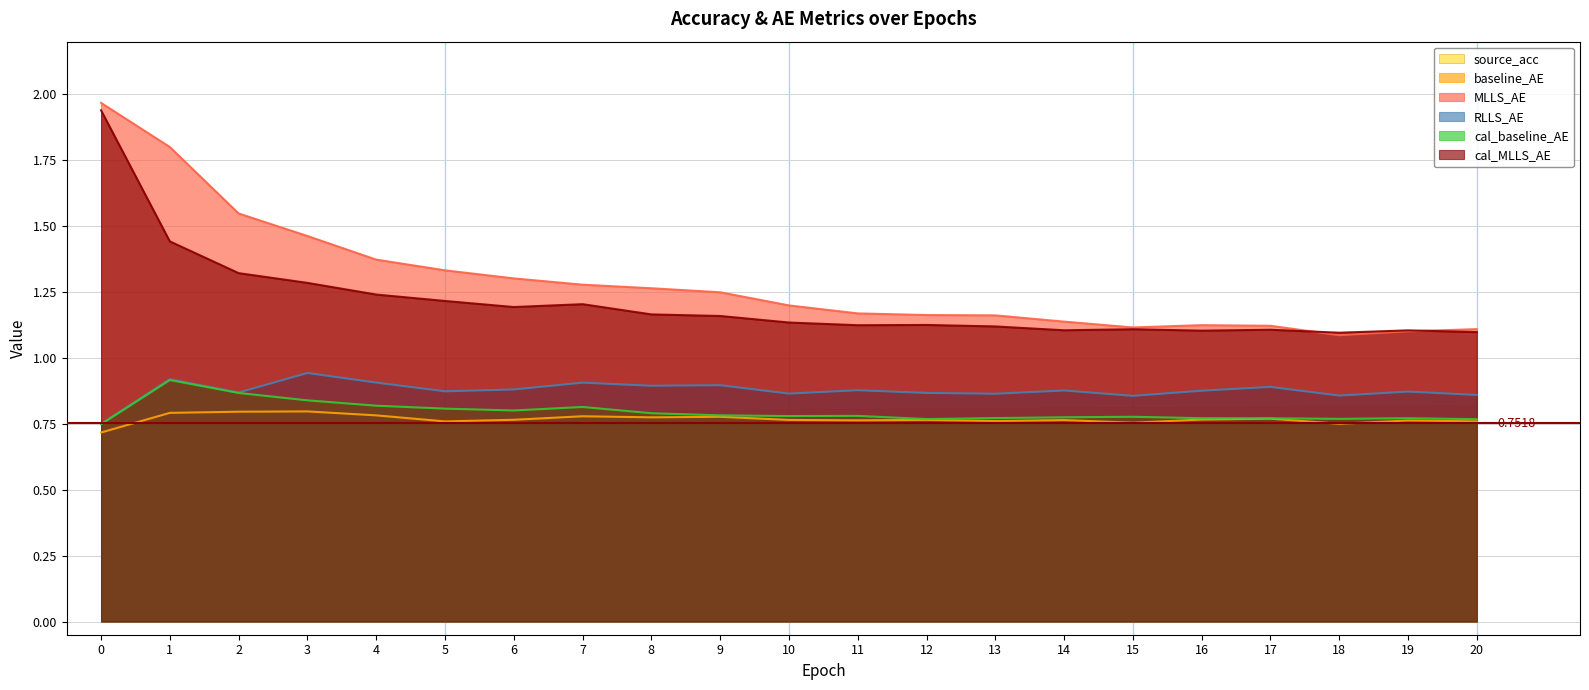

Between 11 and 16, which series saw the biggest shift?

MLLS_AE